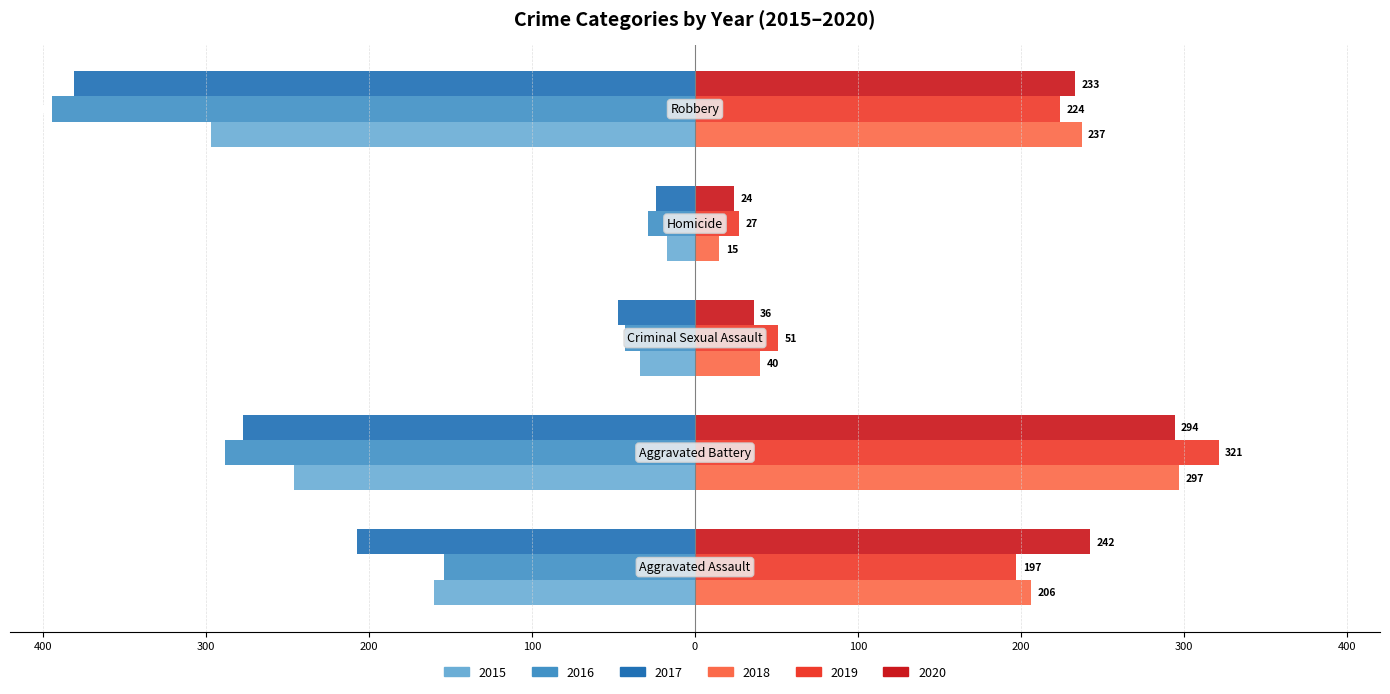

What are all the series names shown in the legend?

2015, 2016, 2017, 2018, 2019, 2020